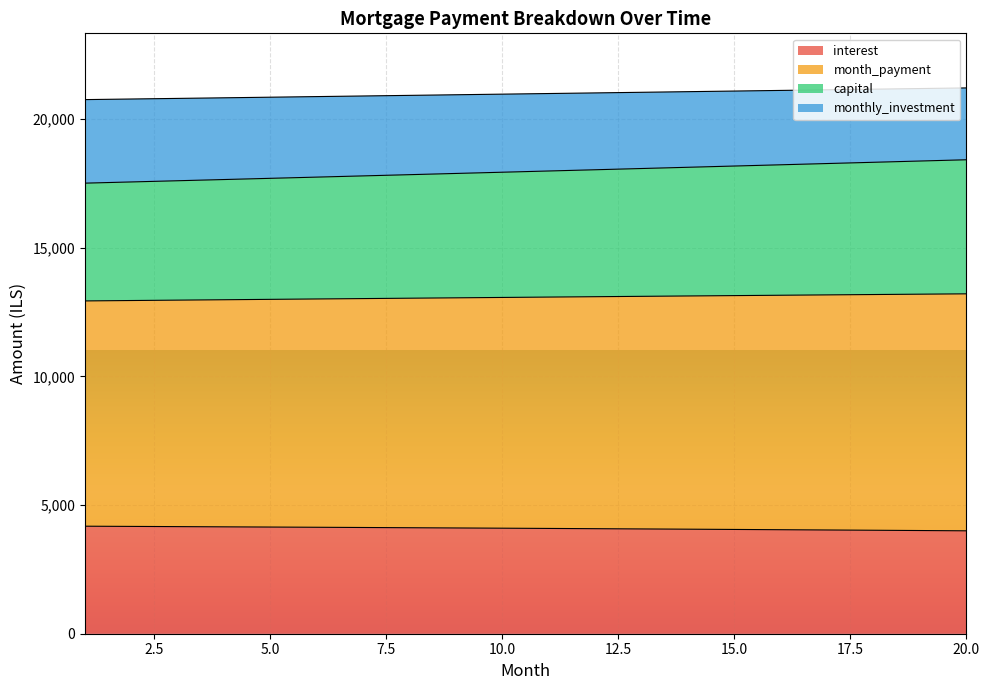

What is the maximum value for interest?

4177.8